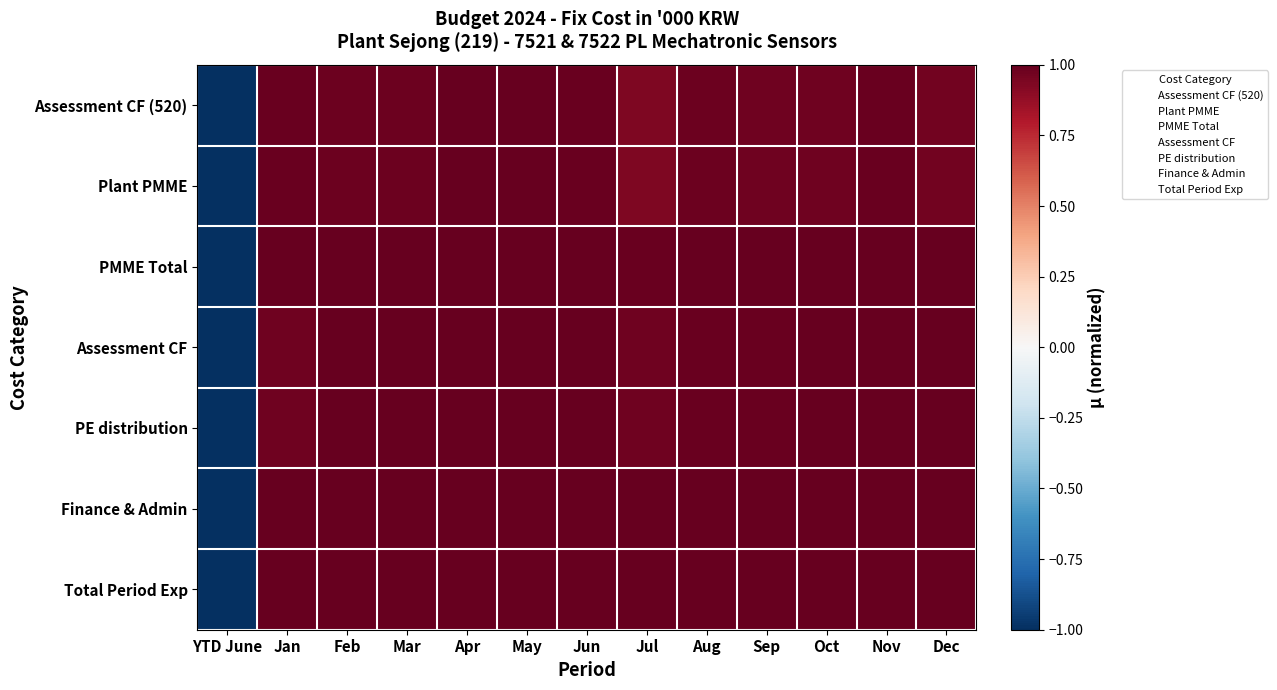

Which series has the largest range (max minus min)?

Assessment CF (520)